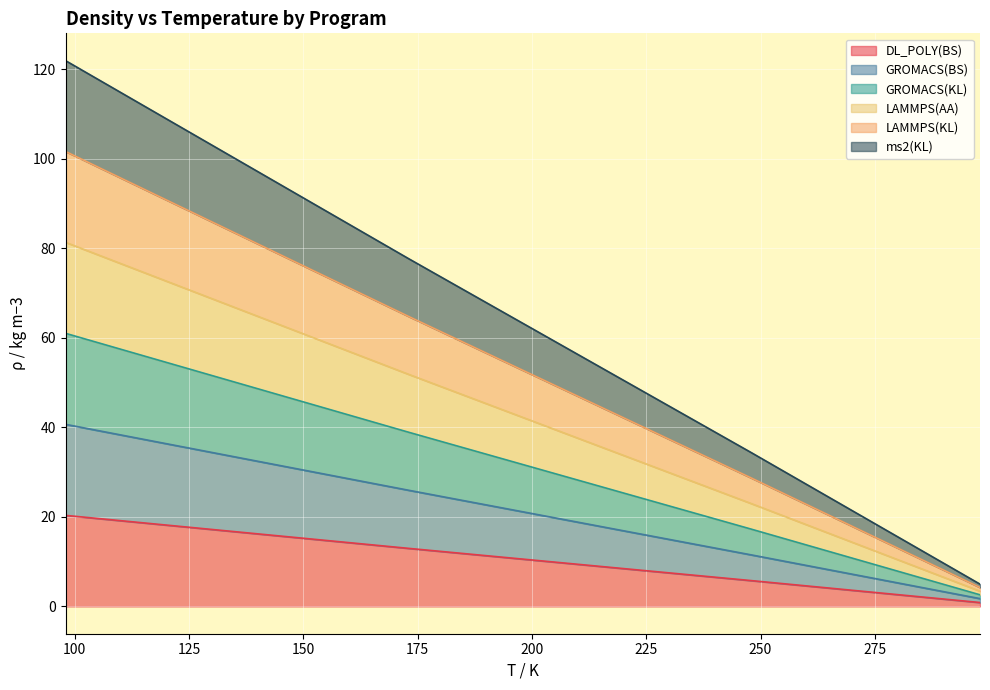

True or false: LAMMPS(AA) and DL_POLY(BS) intersect in this chart.

False